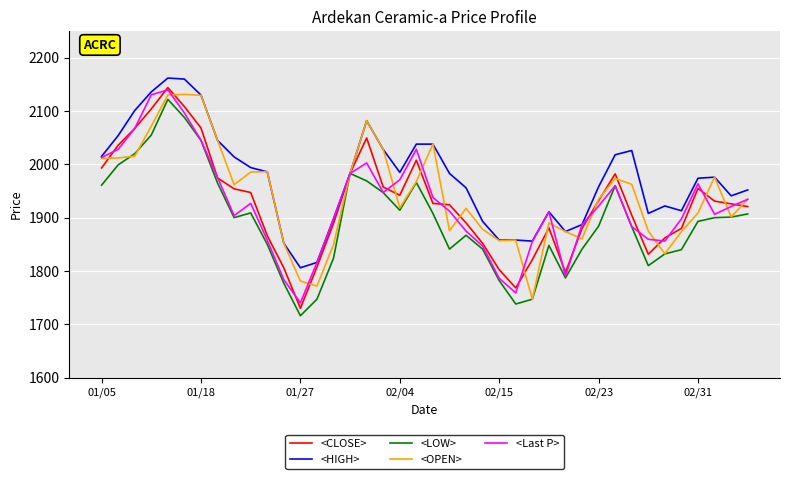

What is the minimum value shown in the chart?

1716.0